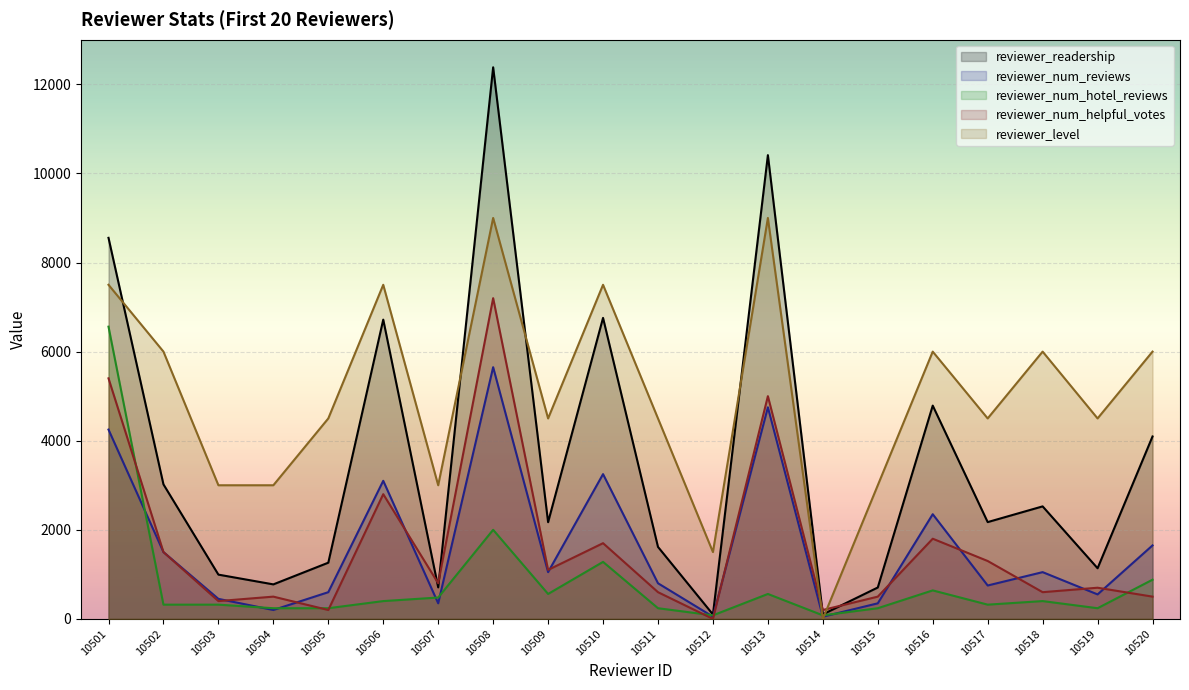

How many series are shown in this chart?

5